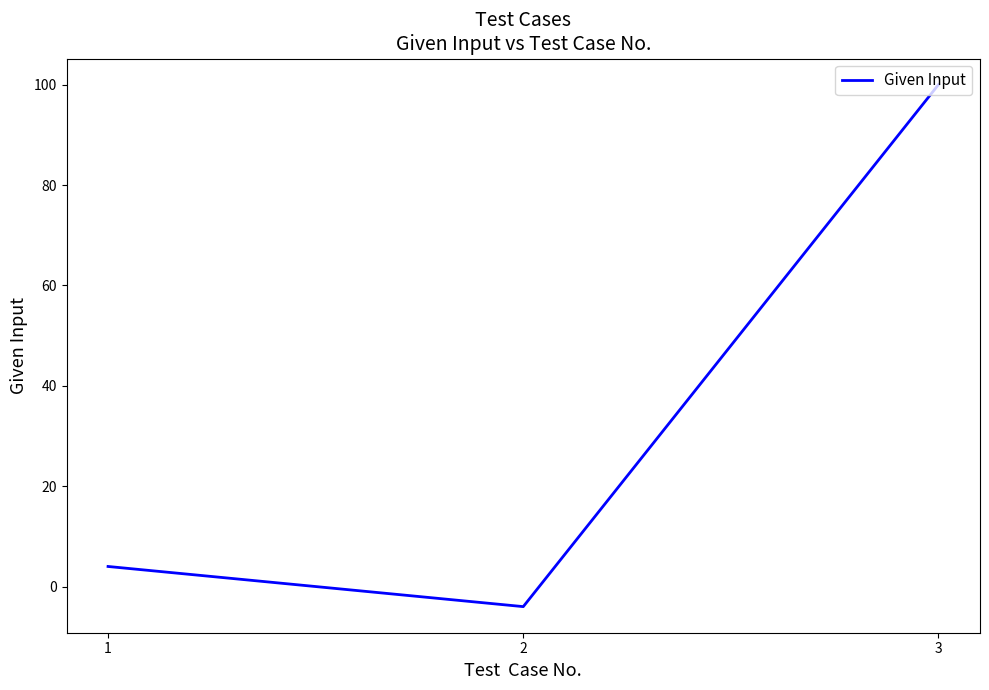

How many values are below 4?

1